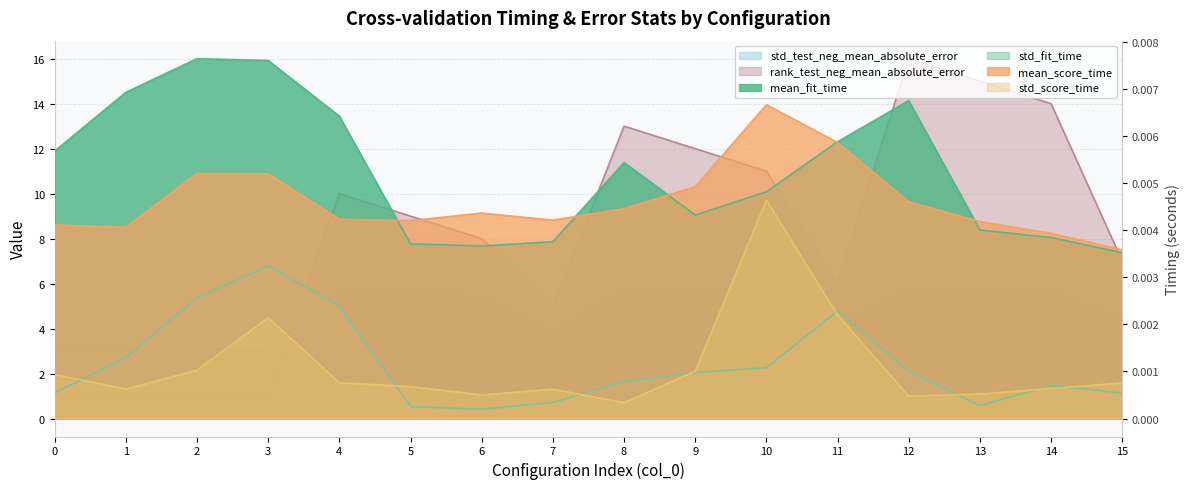

True or false: mean_fit_time has a value of 0.0 at 6.

False